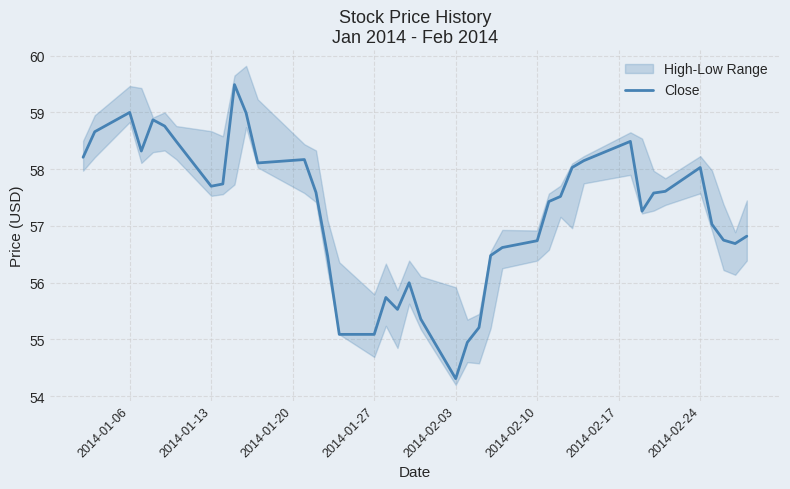

What is the lowest value of the Close series?

54.3